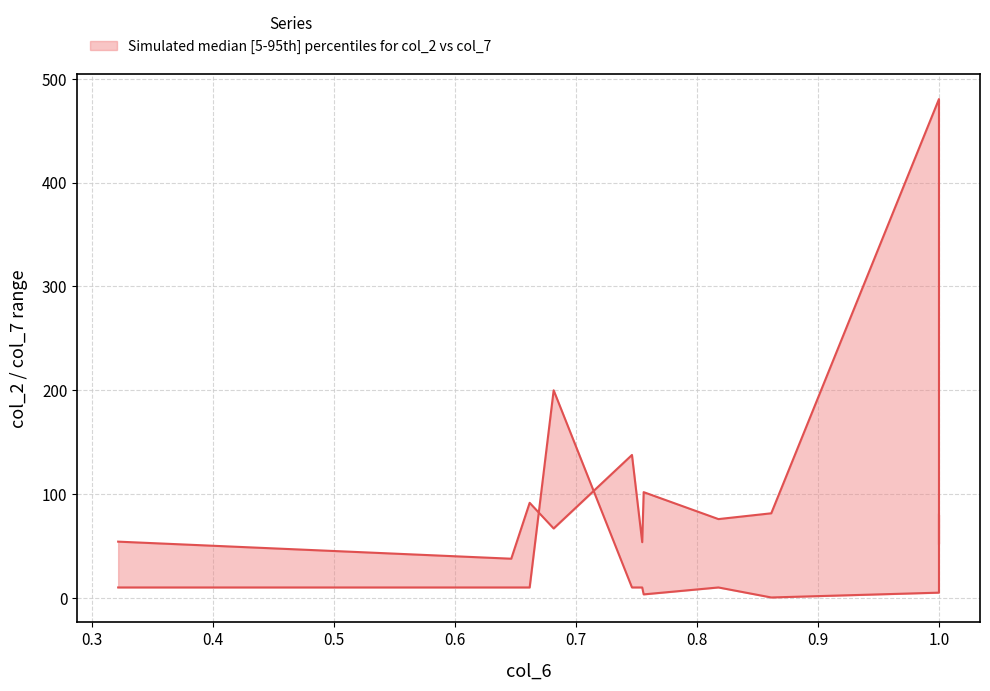

What is the average value of the col_2 (Price) series?

112.2